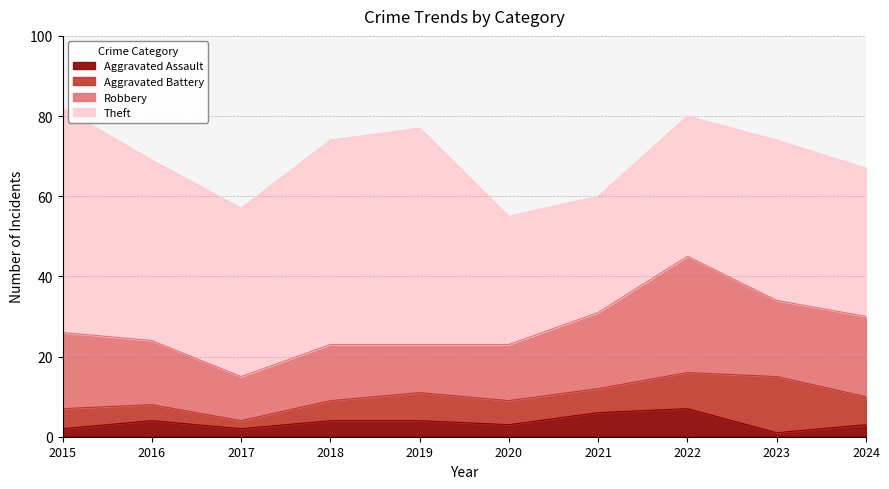

Count the number of categories in the chart.

10